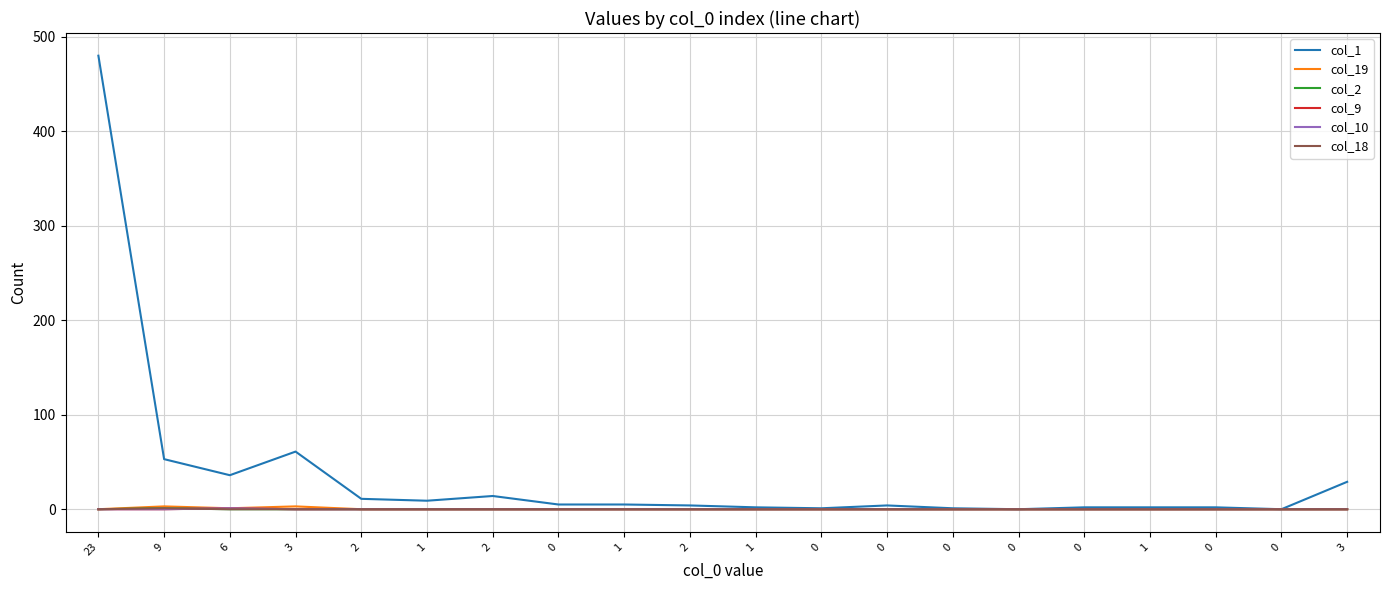

At which label does col_1 reach its peak?

23